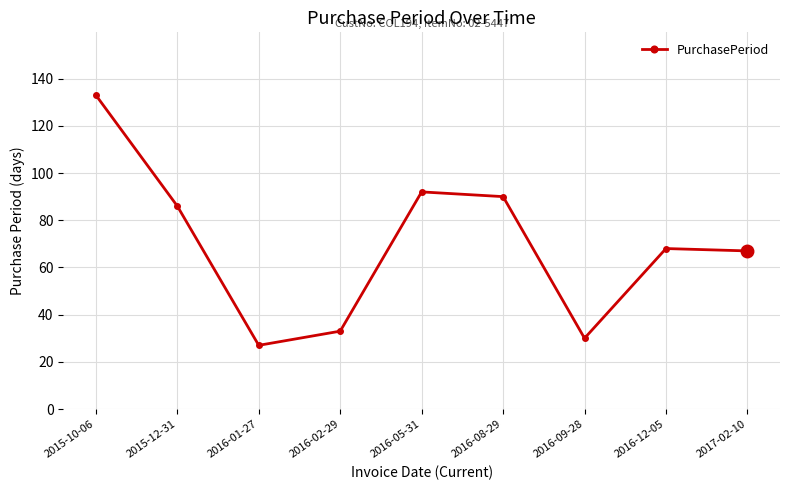

What is the minimum value shown in the chart?

27